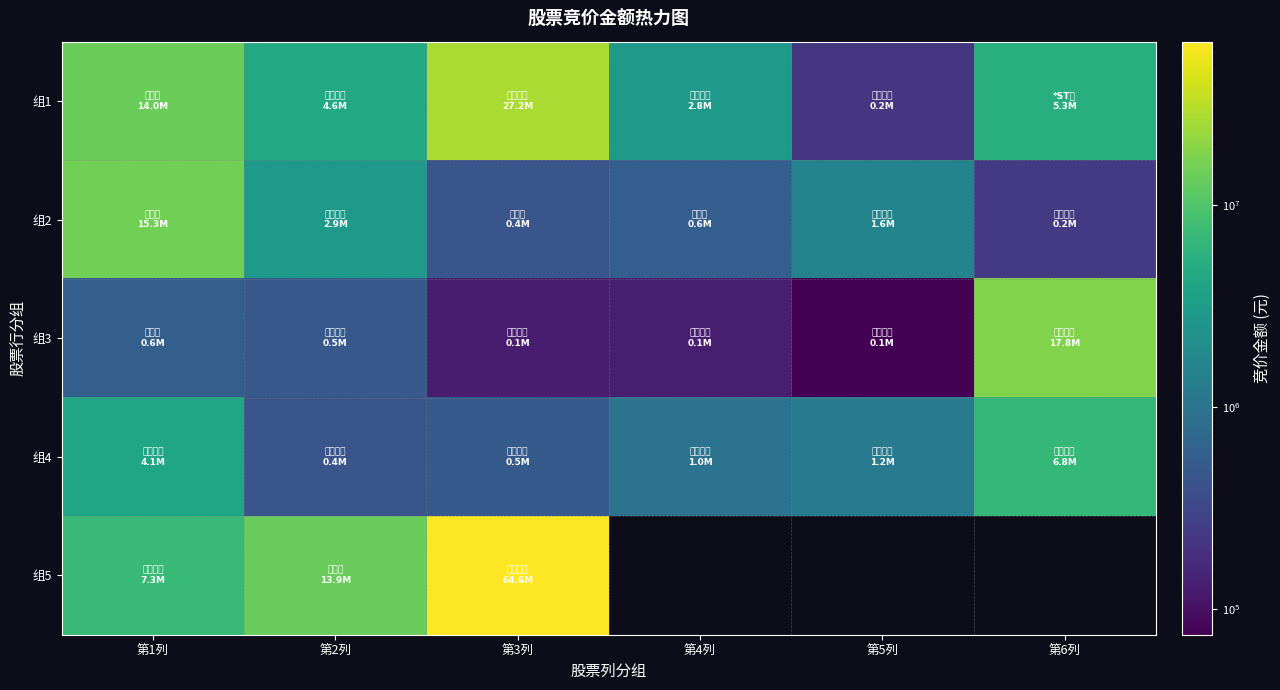

Between 第4列 and 第1列, which is larger?

第1列